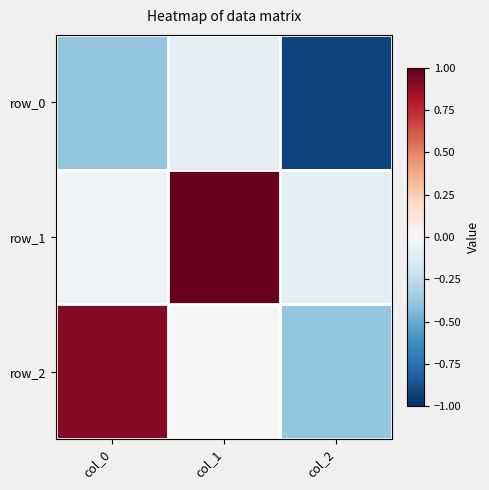

List the series in order of their peak value, highest first.

row_1, row_2, row_0